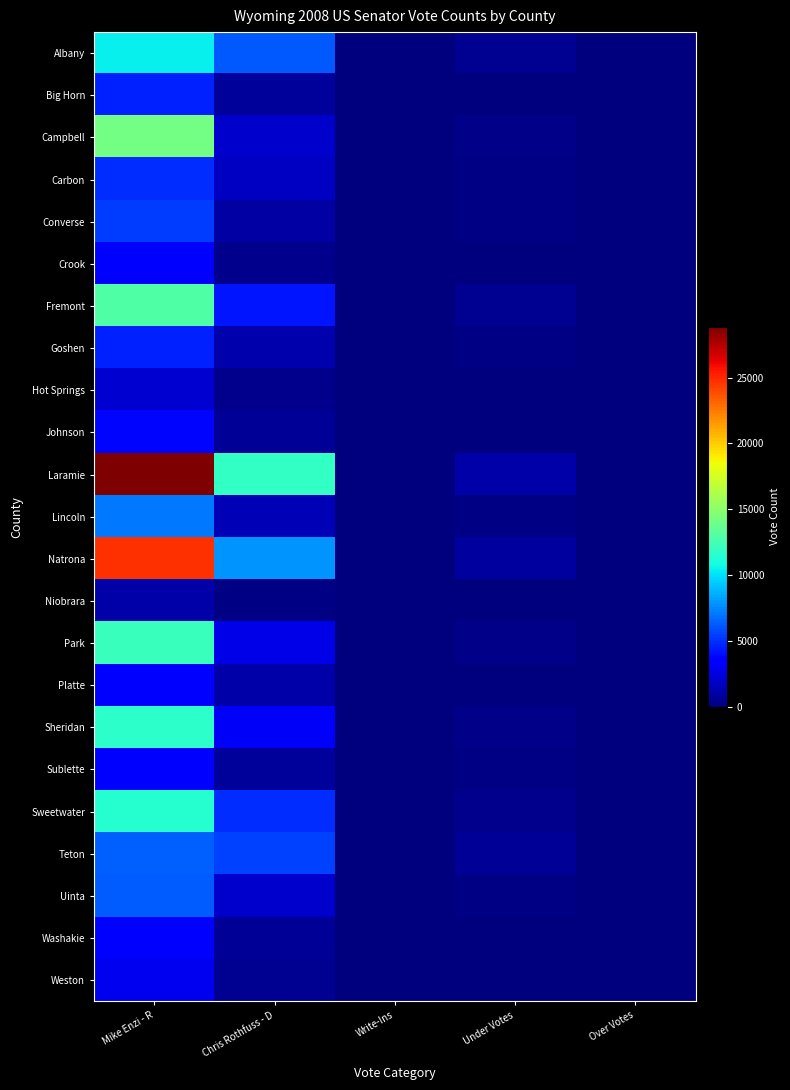

What is the greatest value displayed?

28871